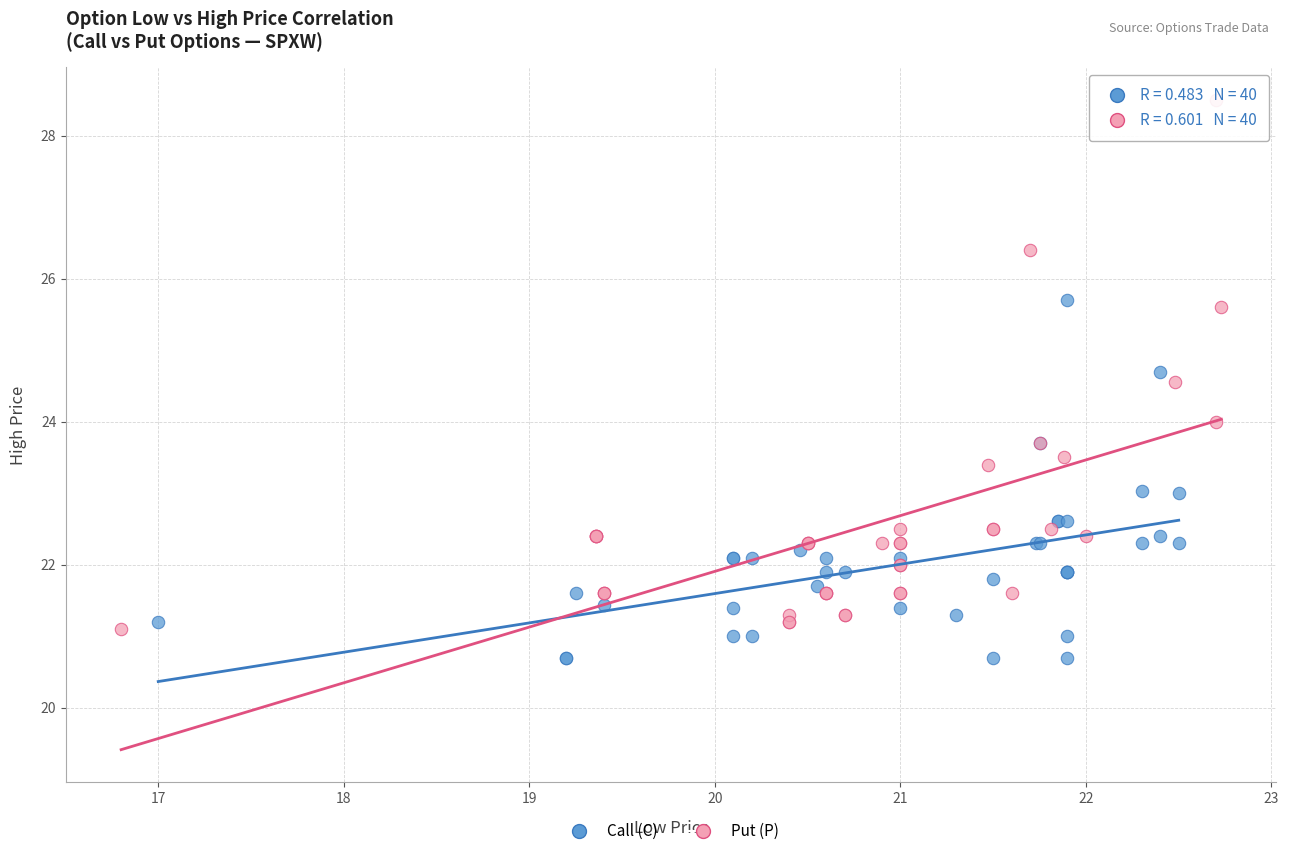

Which series reaches the minimum Y coordinate?

Call (C)